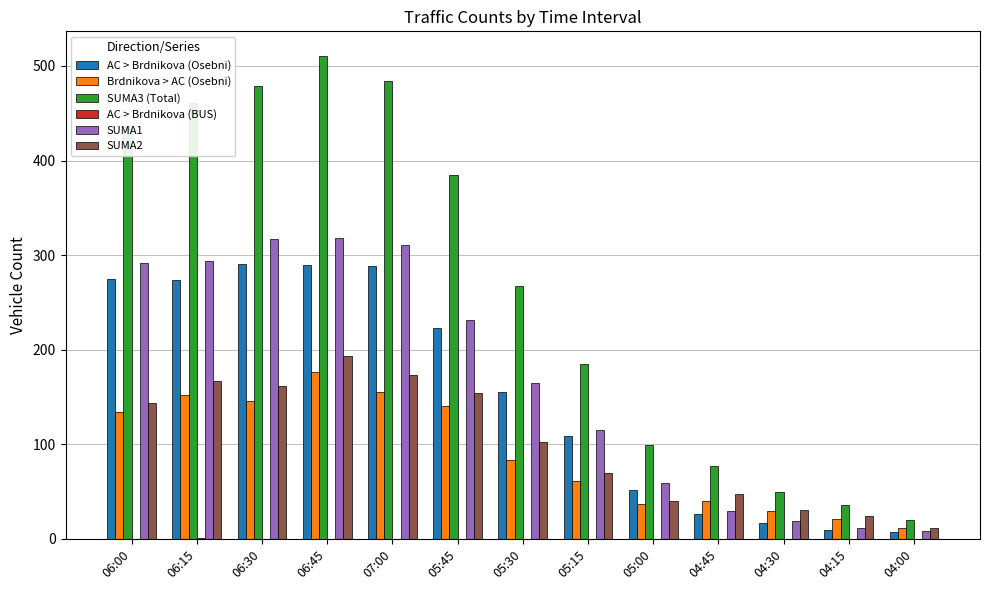

Does the chart contain stacked bars?

No